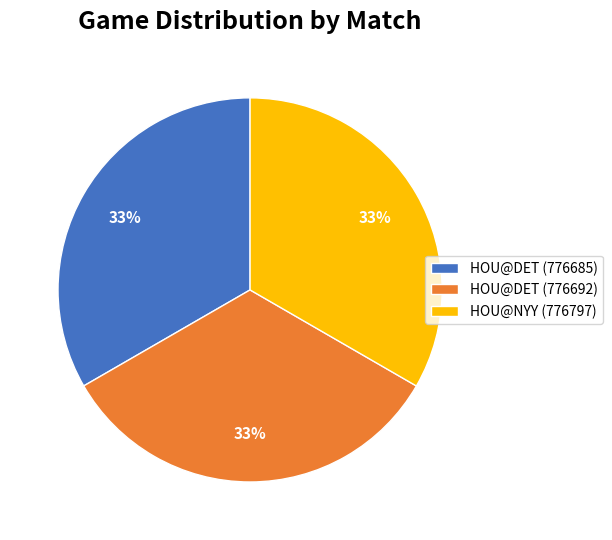

What percentage is the HOU@NYY (776797) slice, to the nearest percent?

33%